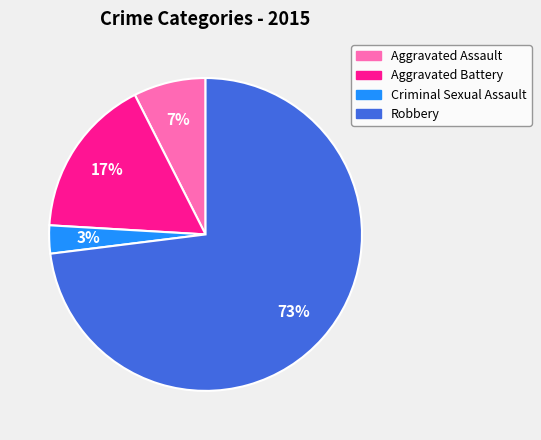

Between Aggravated Assault and Aggravated Battery, which is larger?

Aggravated Battery